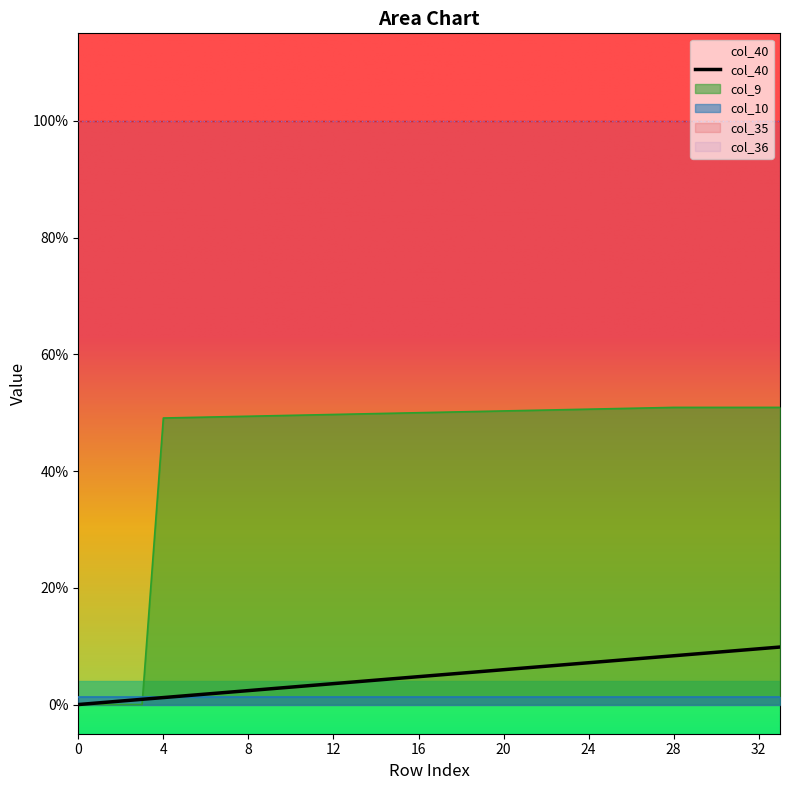

What is the maximum value shown in the chart?

1.0